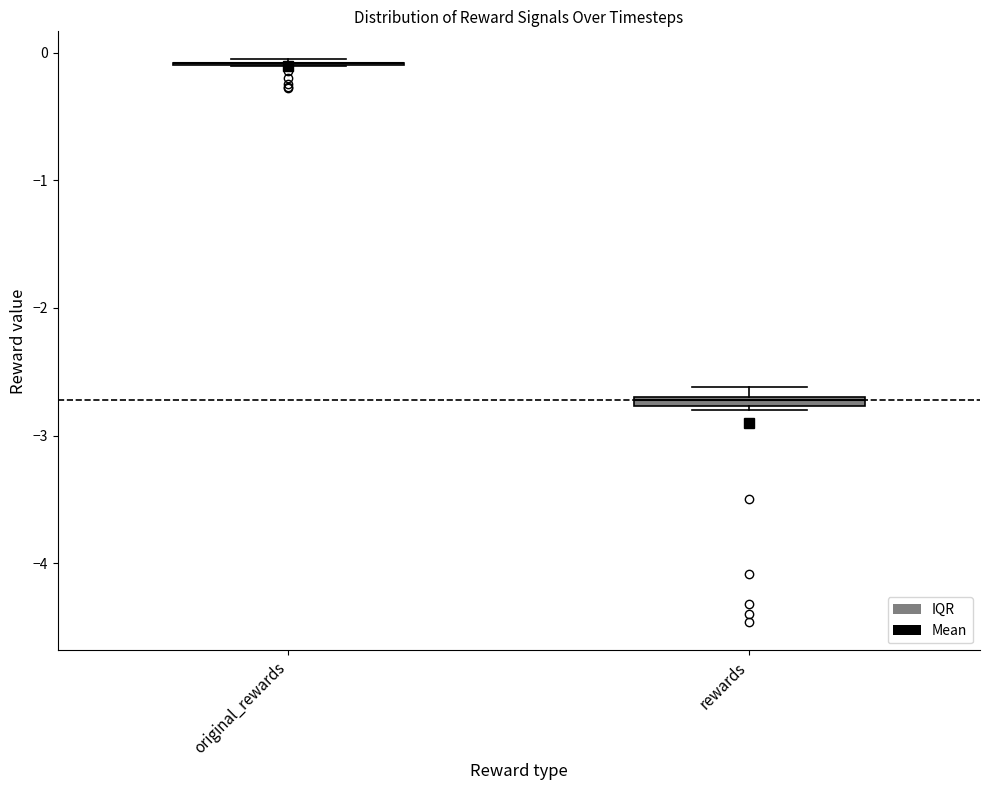

Where is the lower edge of the box for rewards on the y-axis? The values are not printed on the chart, so give them approximately, as read against the axis.

-2.8